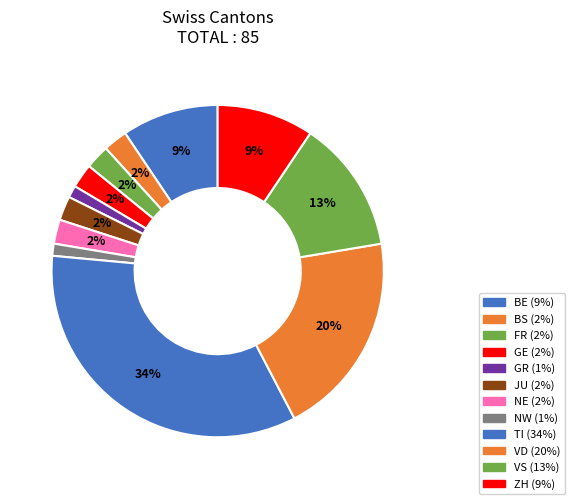

How many segments does this pie chart have?

12